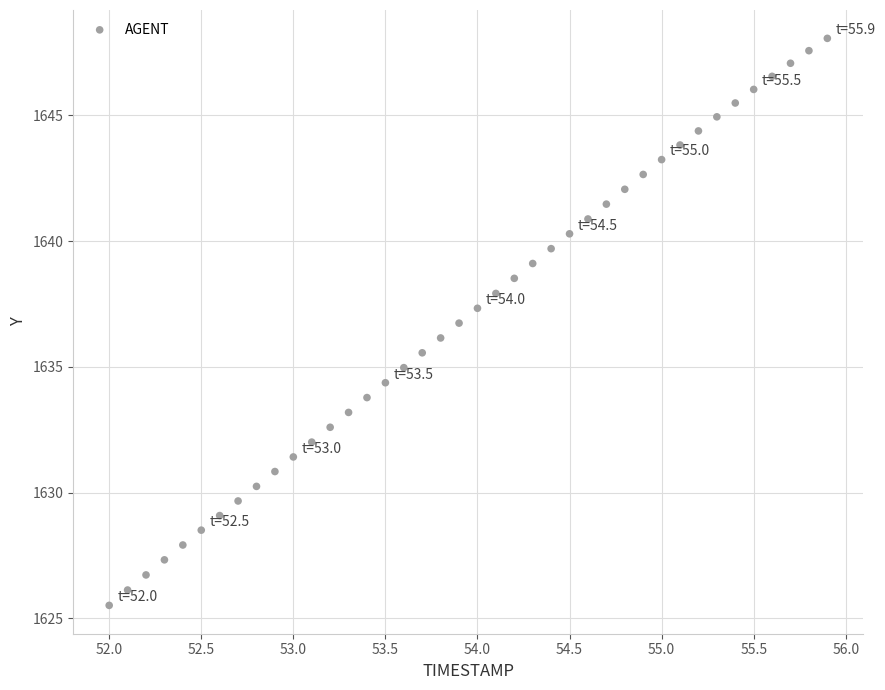

What is the range of Y values (max minus min)?

22.5